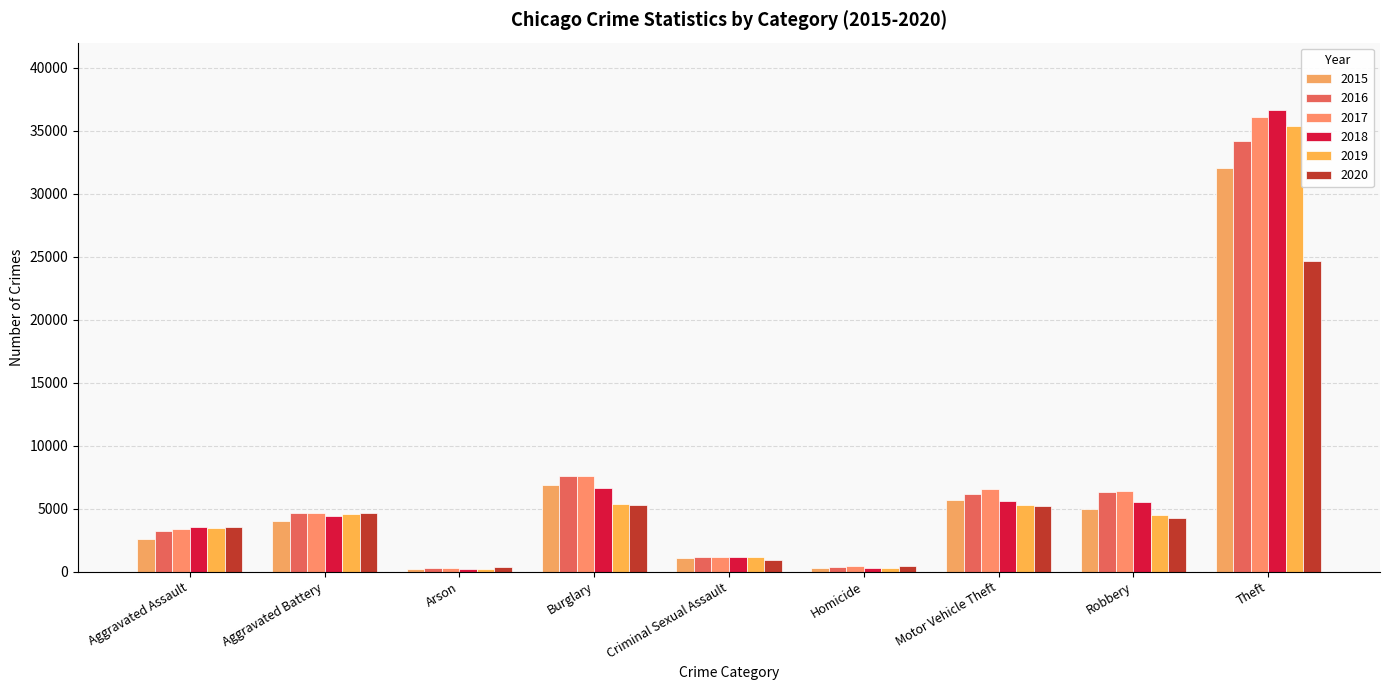

The 2016 series shows 305 at Arson. True or false?

True